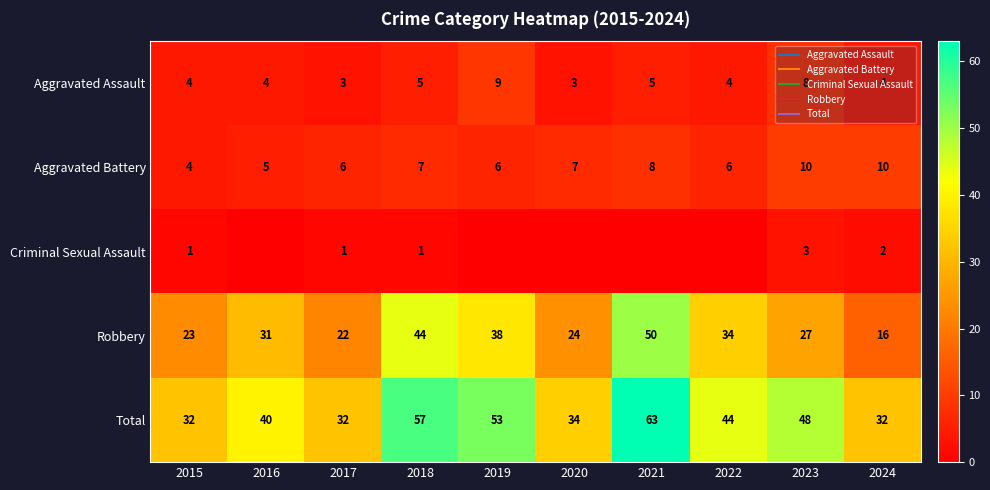

What is the sum of the Robbery values at 2022 and 2018?

78